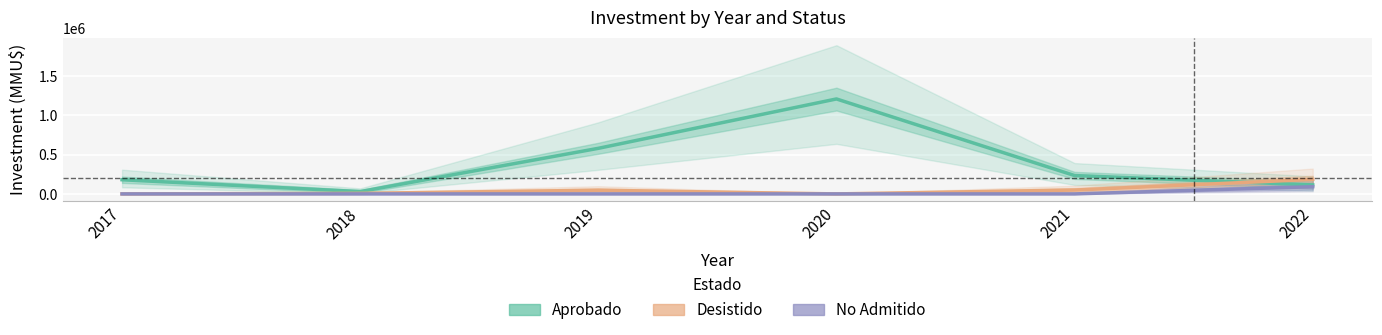

How many data points in No Admitido are above 0?

1